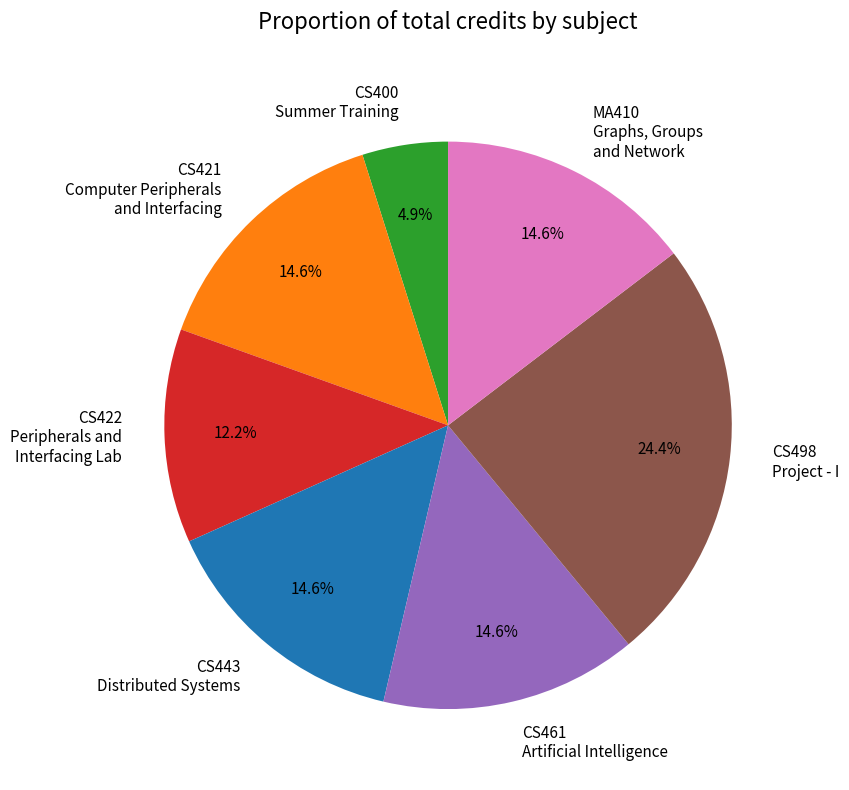

What is the ratio of the value at CS498 Project - I to the value at CS422 Peripherals and Interfacing Lab?

2.0